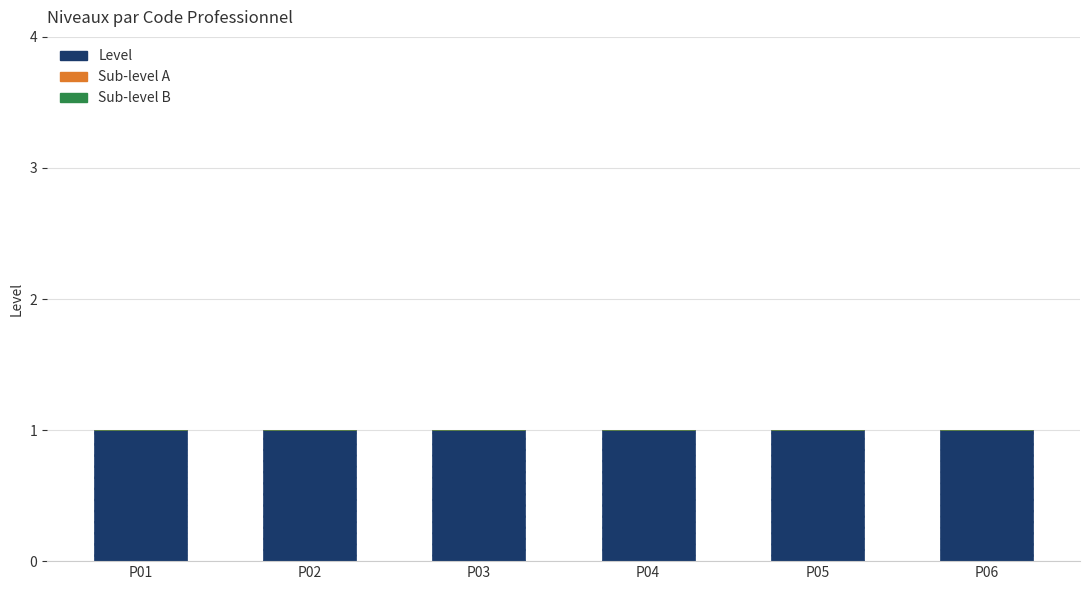

What is the spread (max minus min) of values at P04?

1